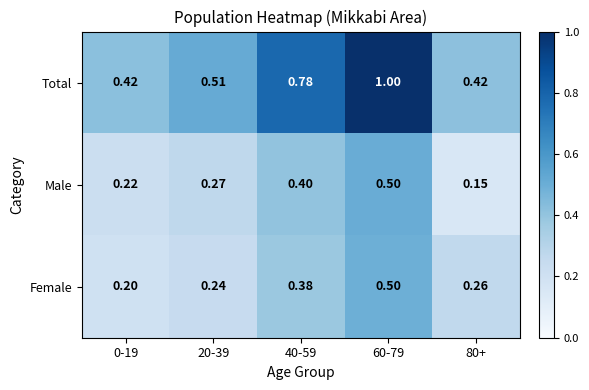

Which series has the widest spread of values?

Total